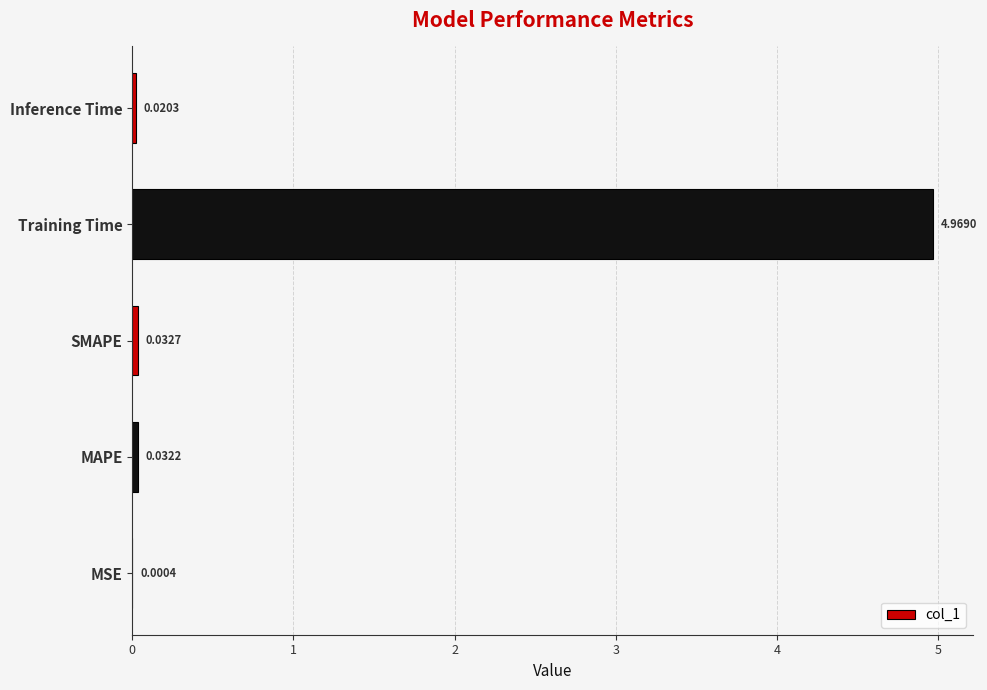

Which category has the highest value across all series?

Training Time